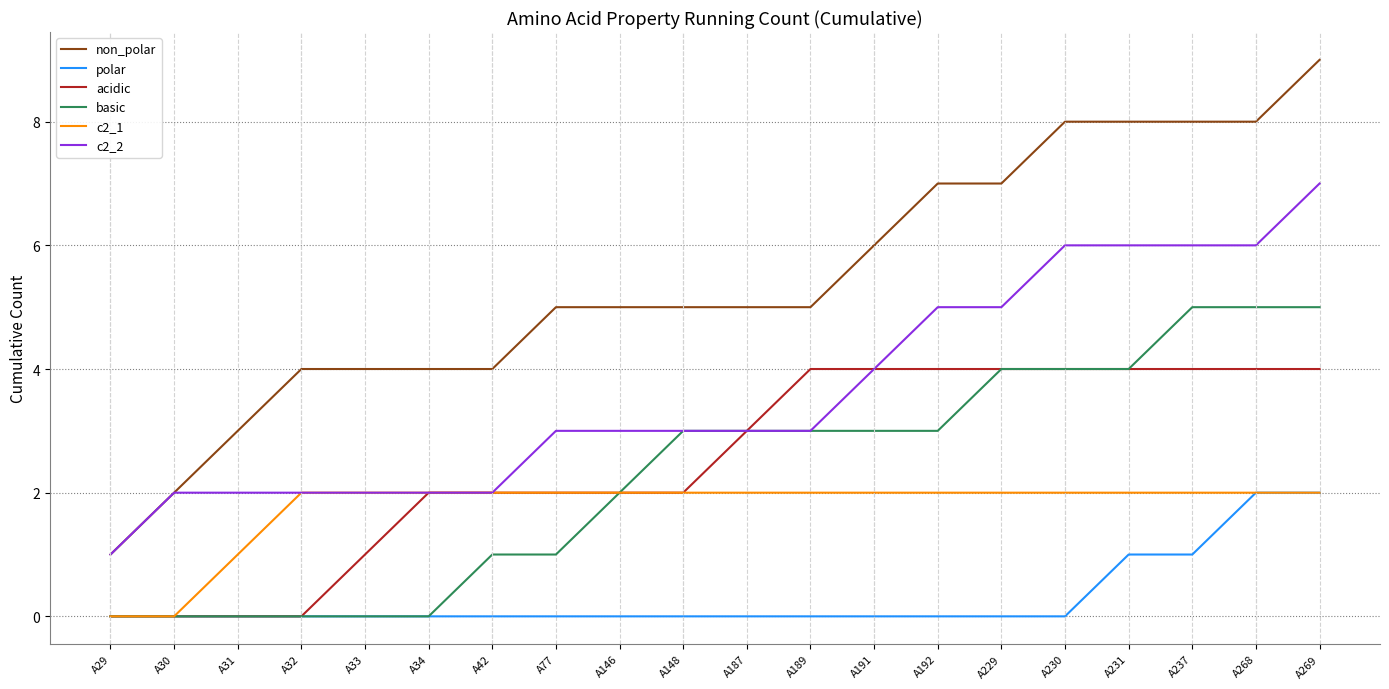

How many c2_1 values are between 2 and 3?

17